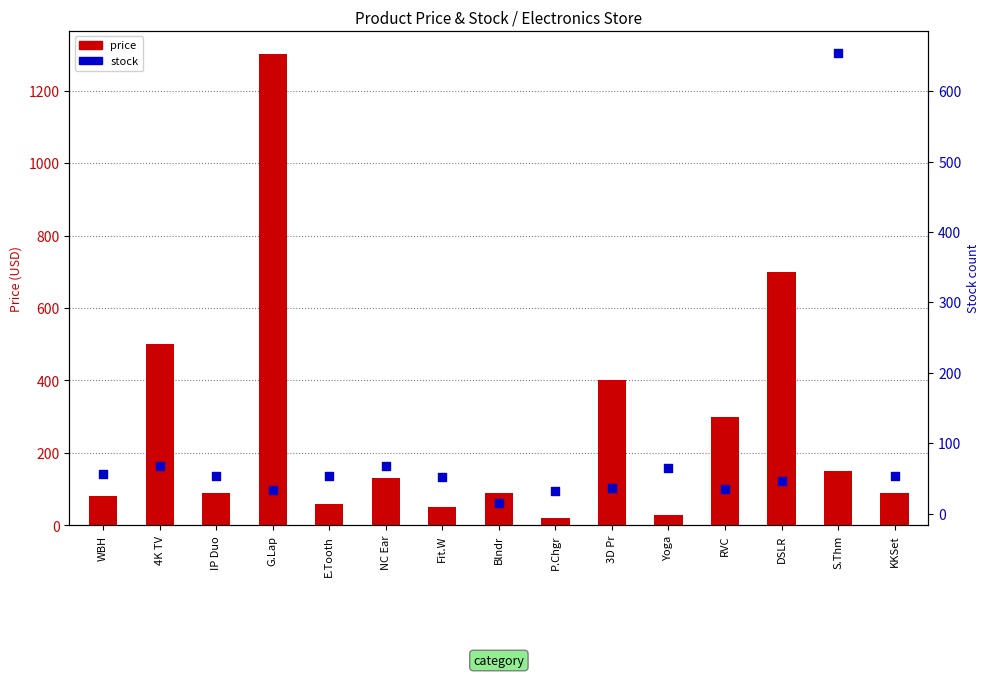

What are all the series names shown in the legend?

price, stock